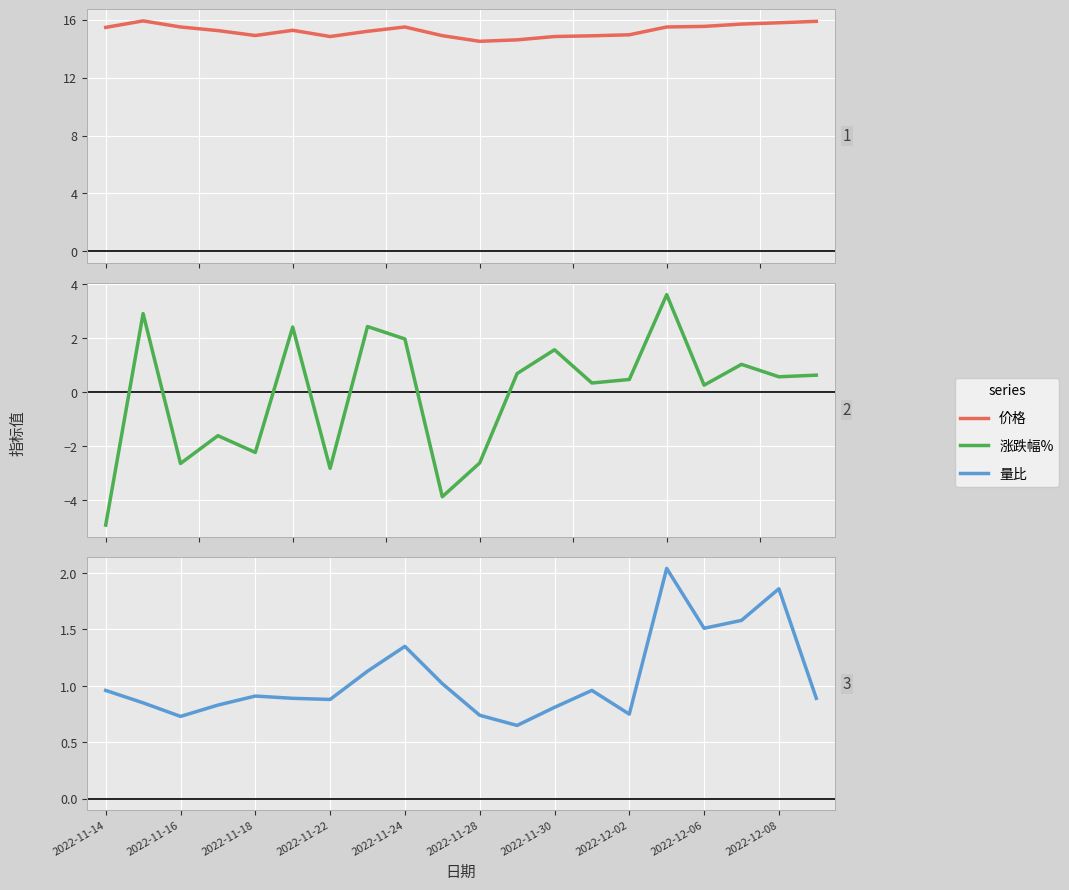

How many positive values does the 涨跌幅% series have?

13